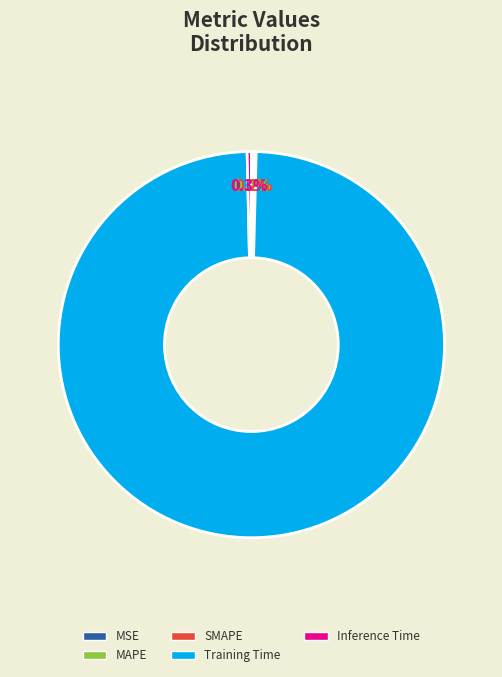

What is the majority slice?

Training Time